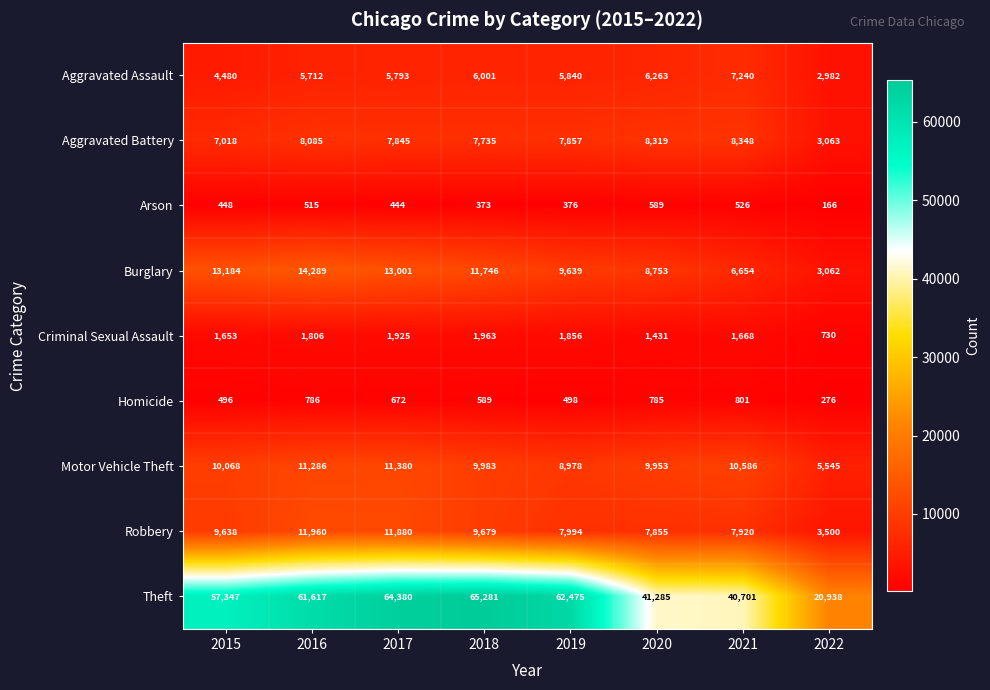

Where is Aggravated Battery nearest to the value 5705?

2015